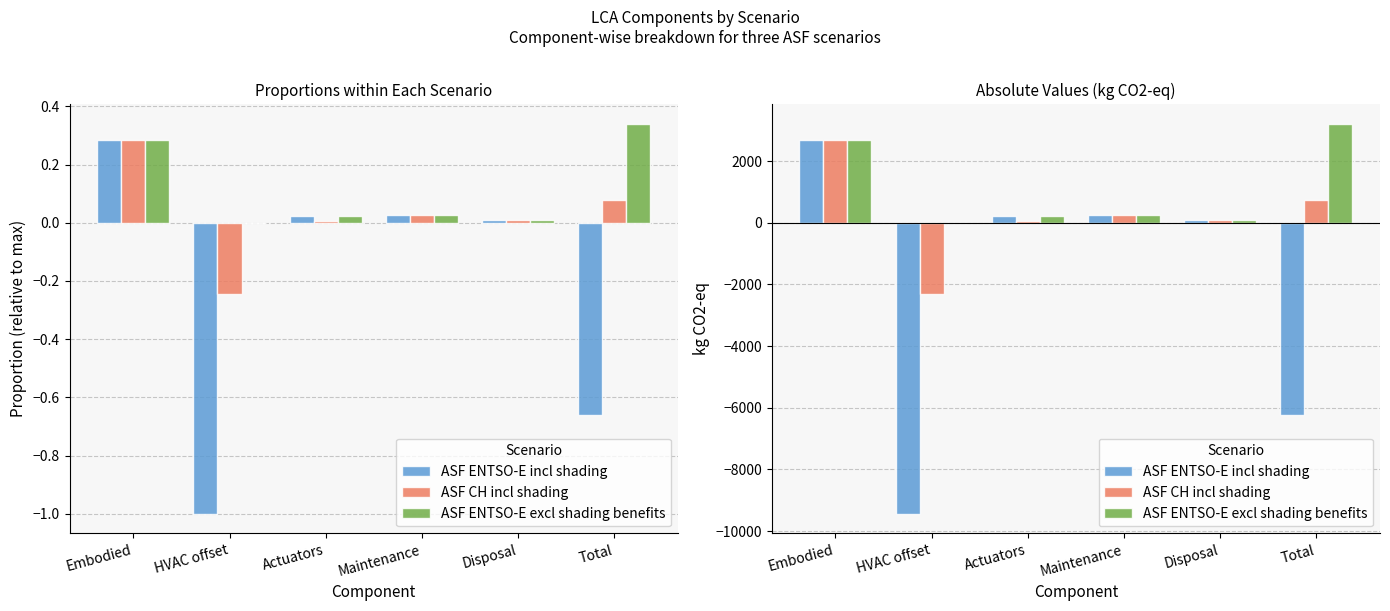

List the series in order of their overall mean, highest first.

ASF ENTSO-E excl shading benefits, ASF CH incl shading, ASF ENTSO-E incl shading